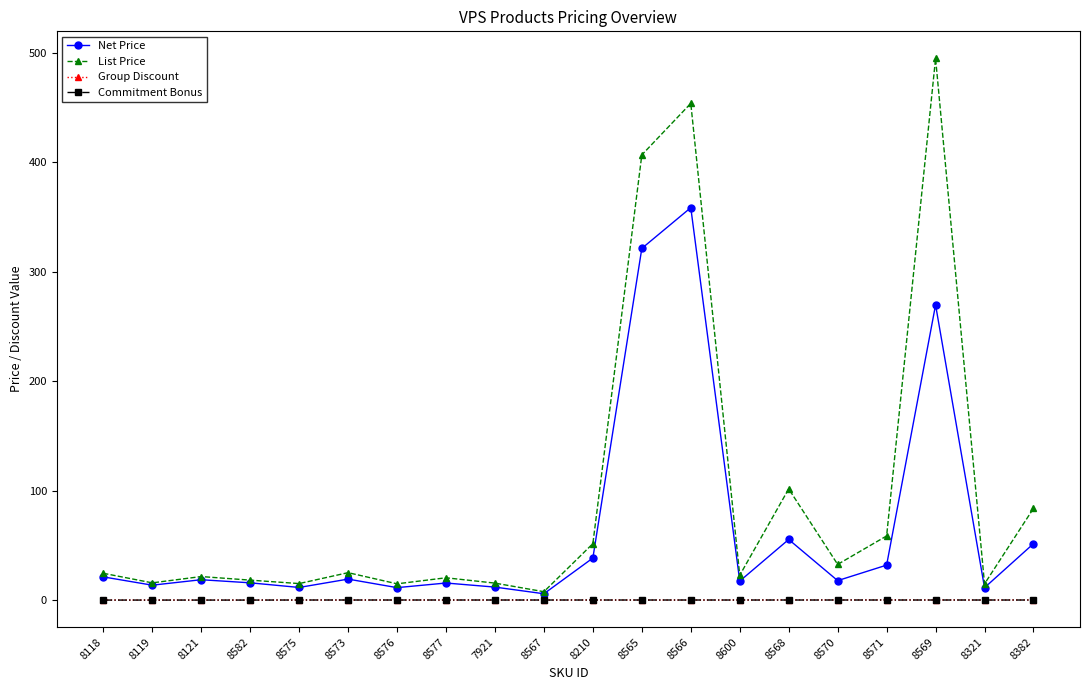

Which series has the widest spread of values?

List Price